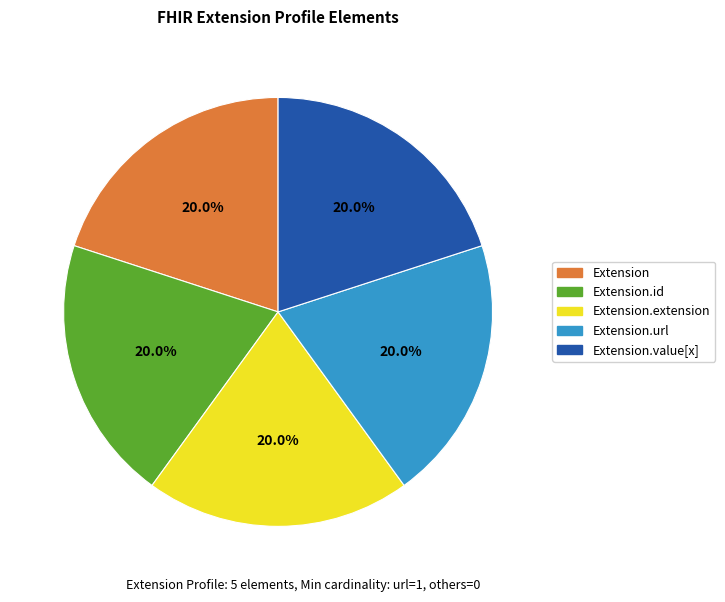

Count the number of slices in the pie.

5